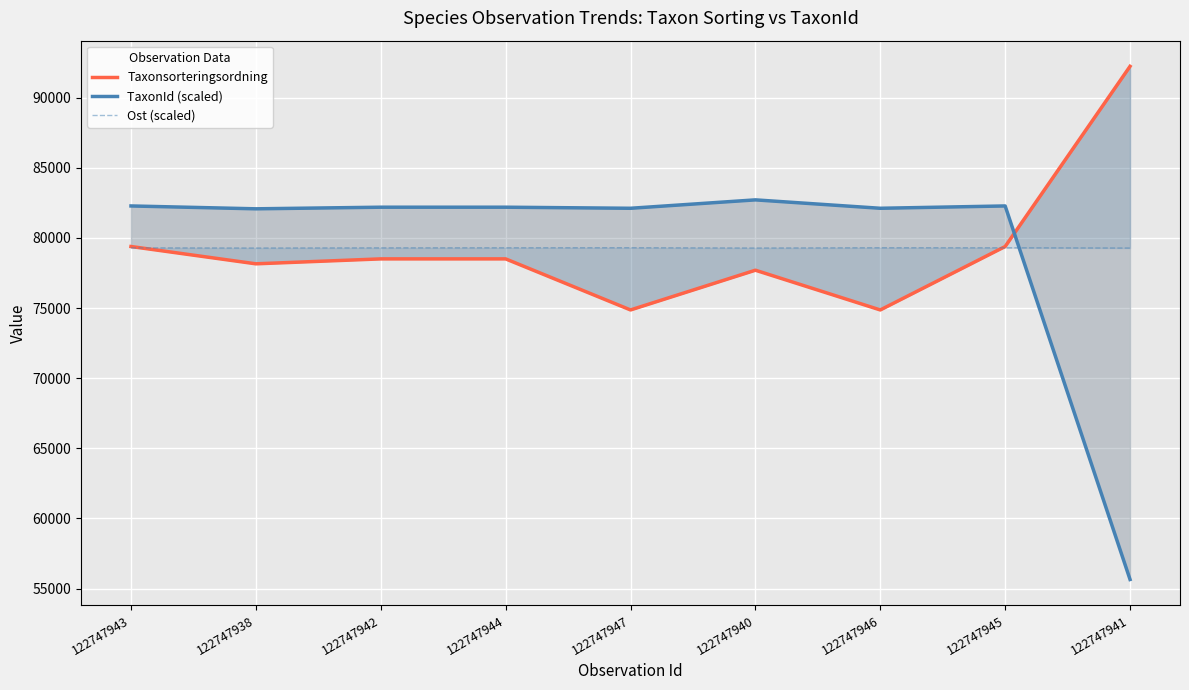

In TaxonId (scaled), how many points are higher than both neighbors (excluding endpoints)?

2